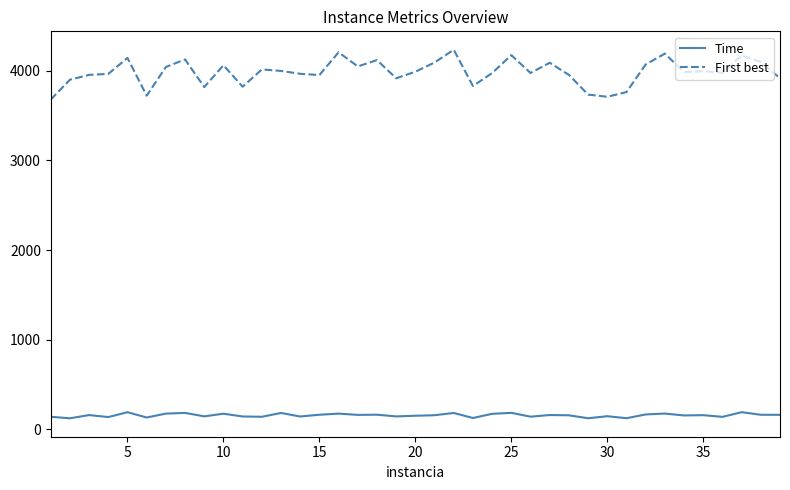

True or false: Time and First best cross at least once.

False